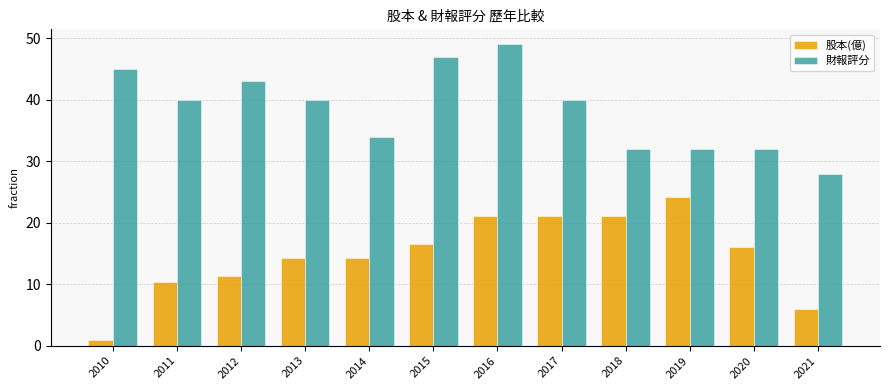

What is the total value across all series at 2020?

48.0